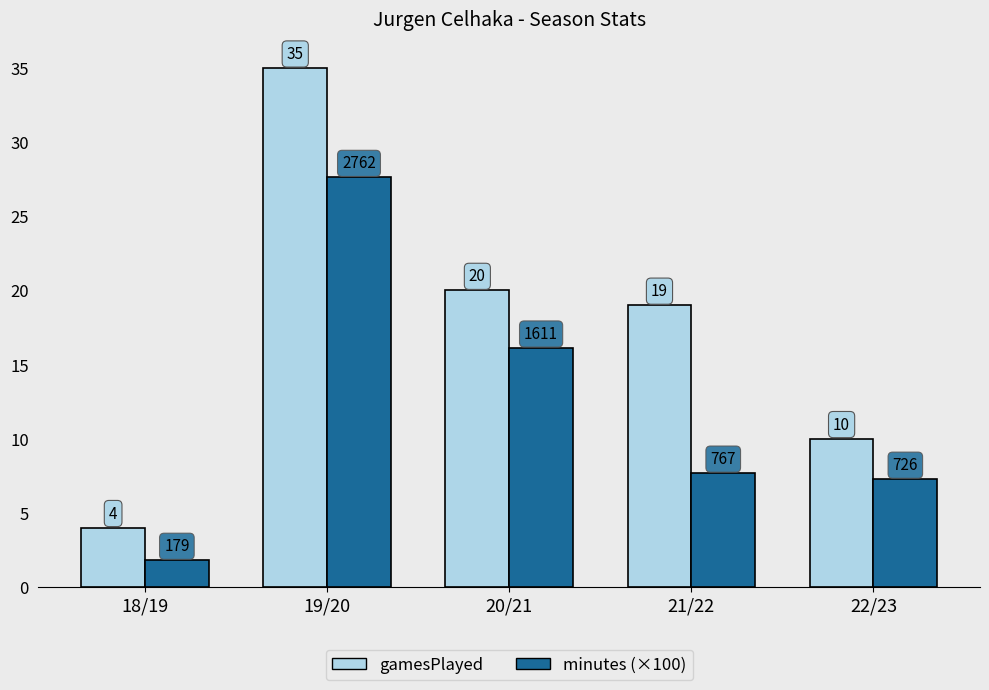

Is the value of minutes (×100) at 22/23 greater than the value of gamesPlayed at 19/20?

No